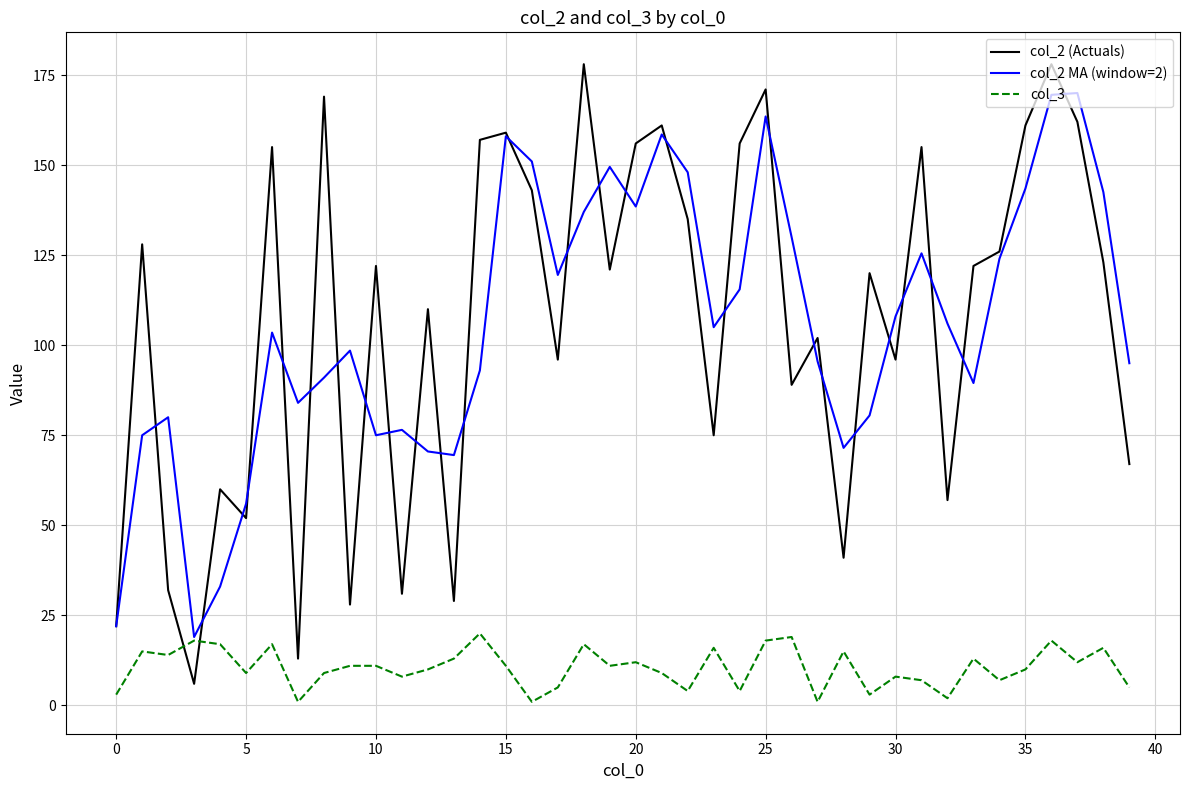

Which series has the widest spread of values?

col_2 (Actuals)